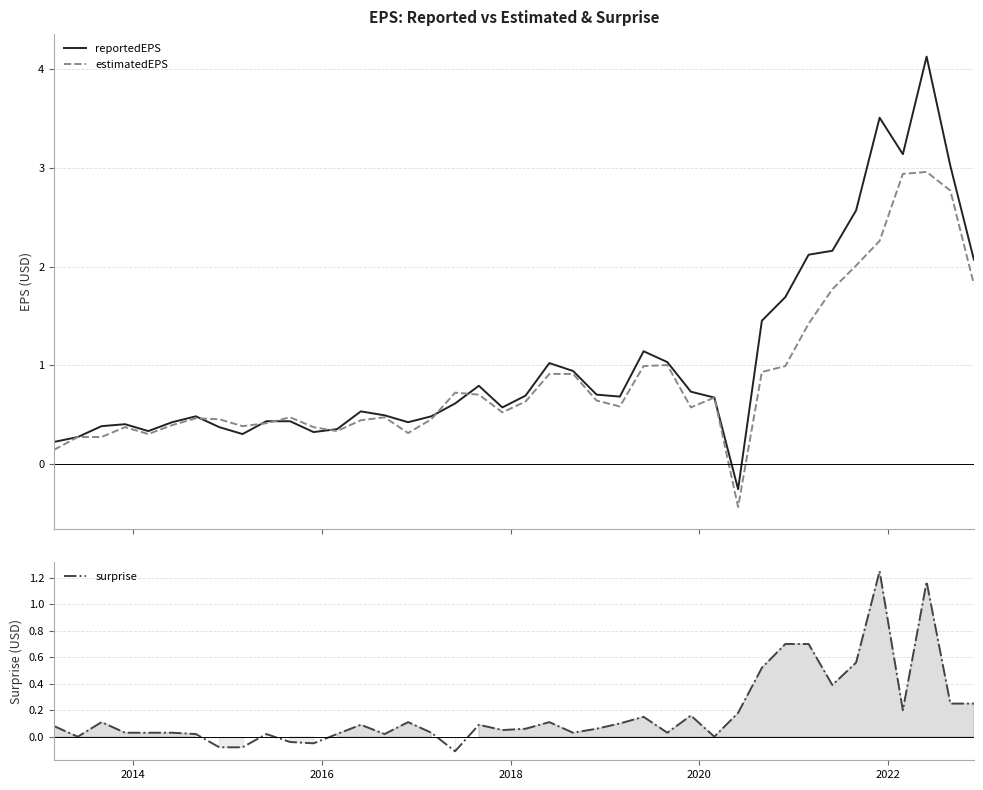

How many times do estimatedEPS and surprise cross each other?

2